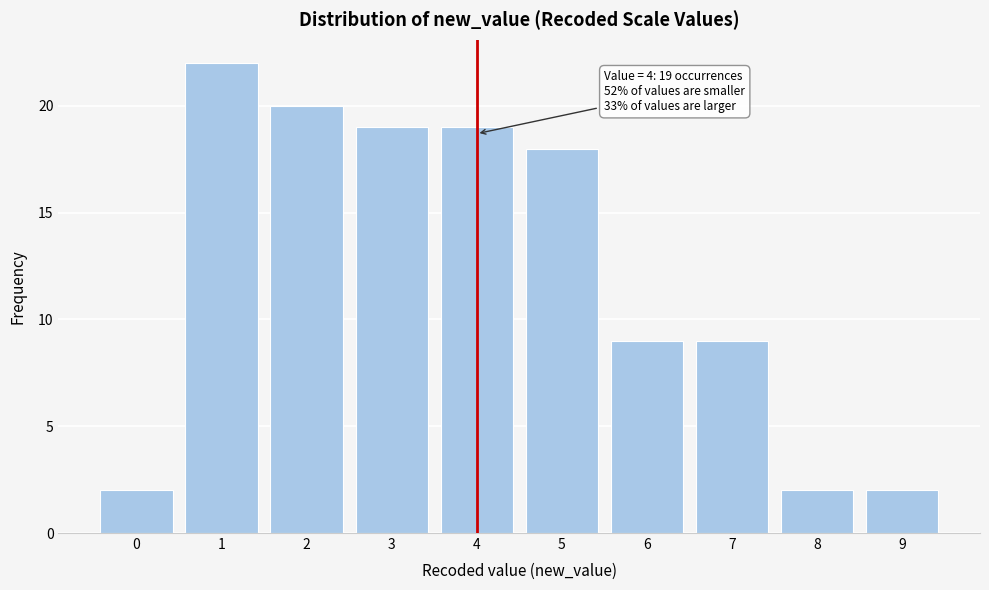

Reading left to right, list all the values displayed in this chart.

2	22	20	19	19	18	9	9	2	2